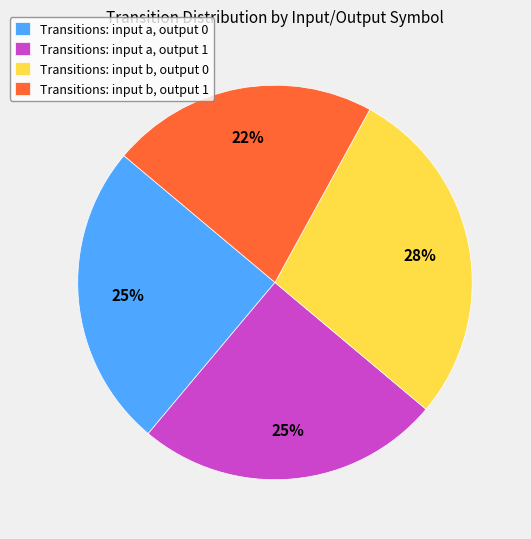

Is the sum of Transitions: input a, output 0 and Transitions: input b, output 1 greater than half?

No